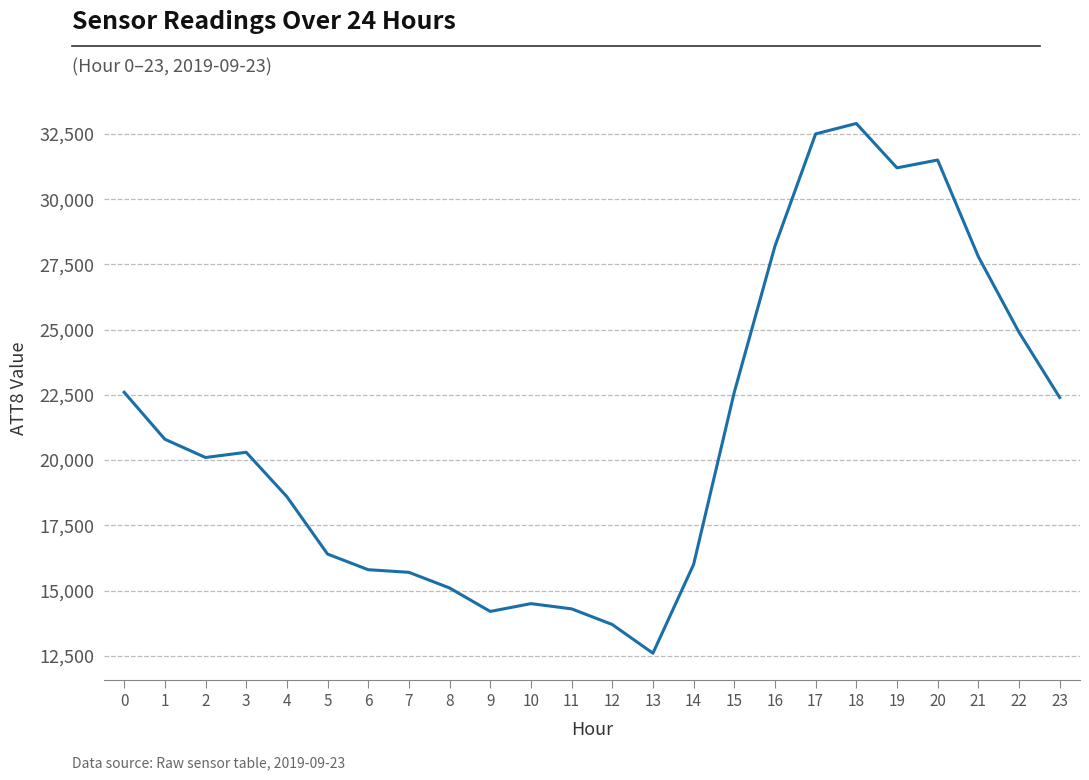

What is the approximate value at 17, to the nearest 10?

32500